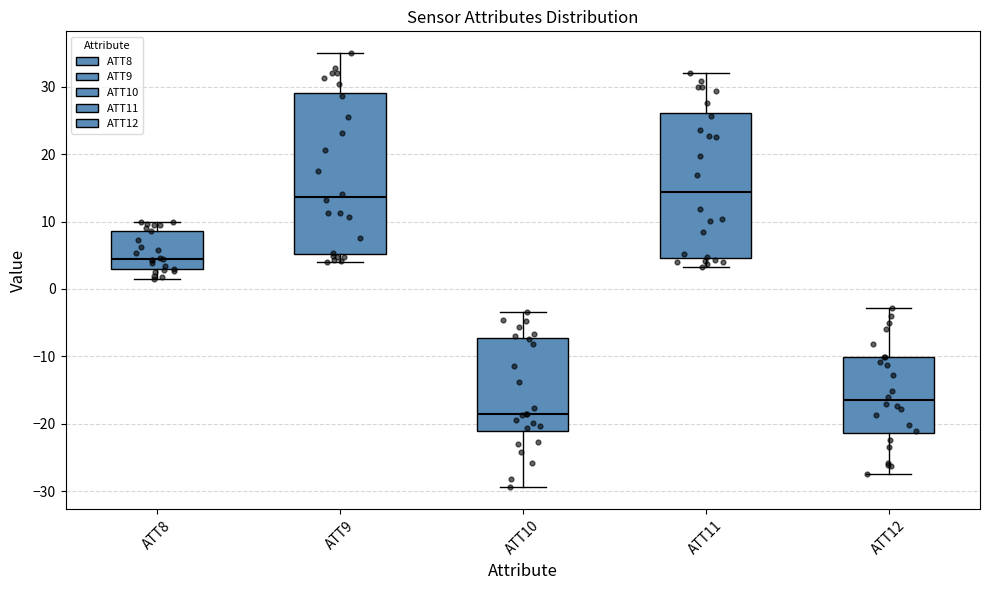

Which box is the tallest, from its lower edge to its upper edge?

ATT9